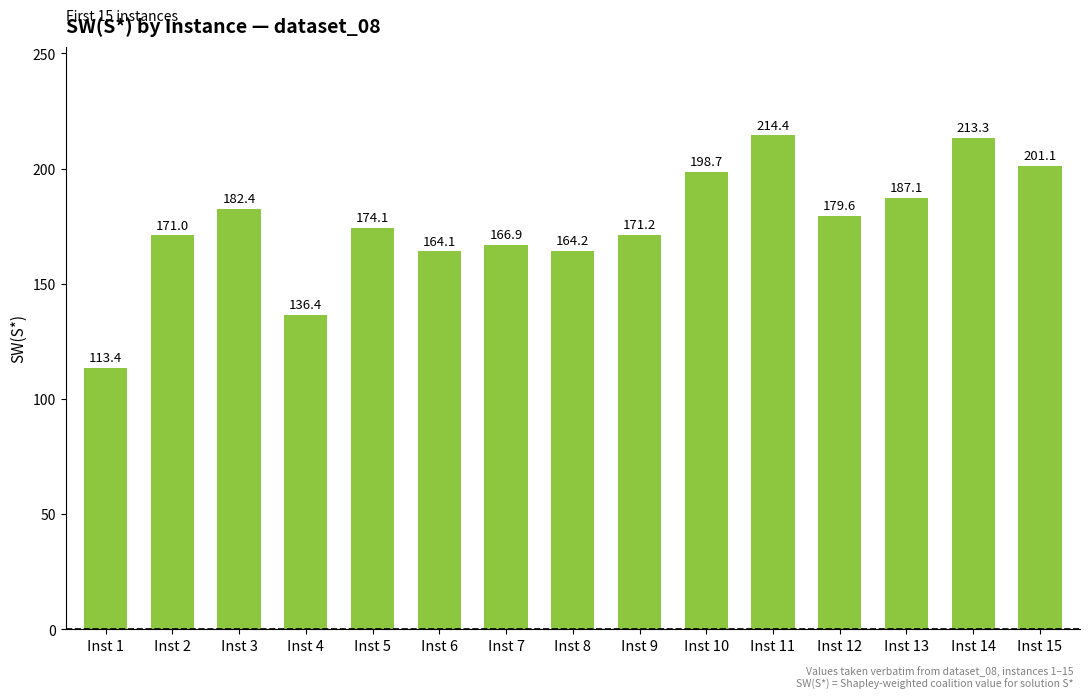

The chart shows a value of 174.1 at Inst 5. True or false?

True